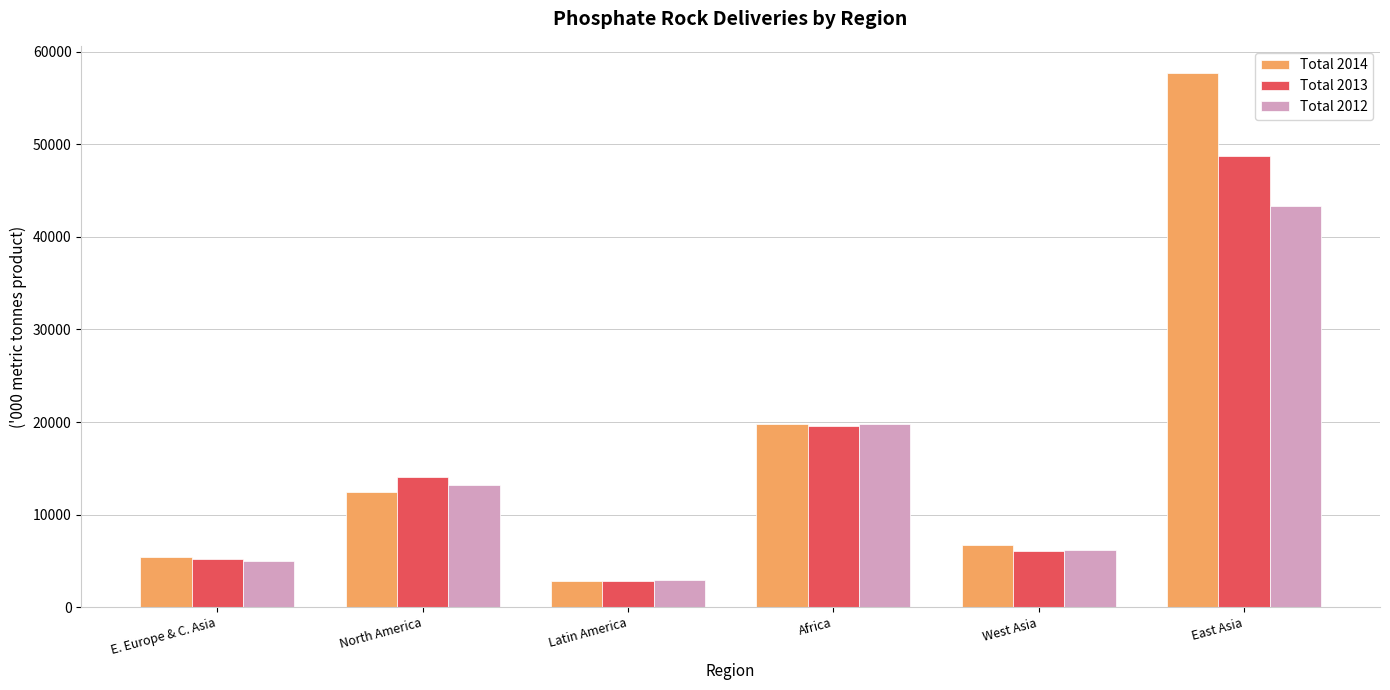

What is the greatest value displayed?

57745.0